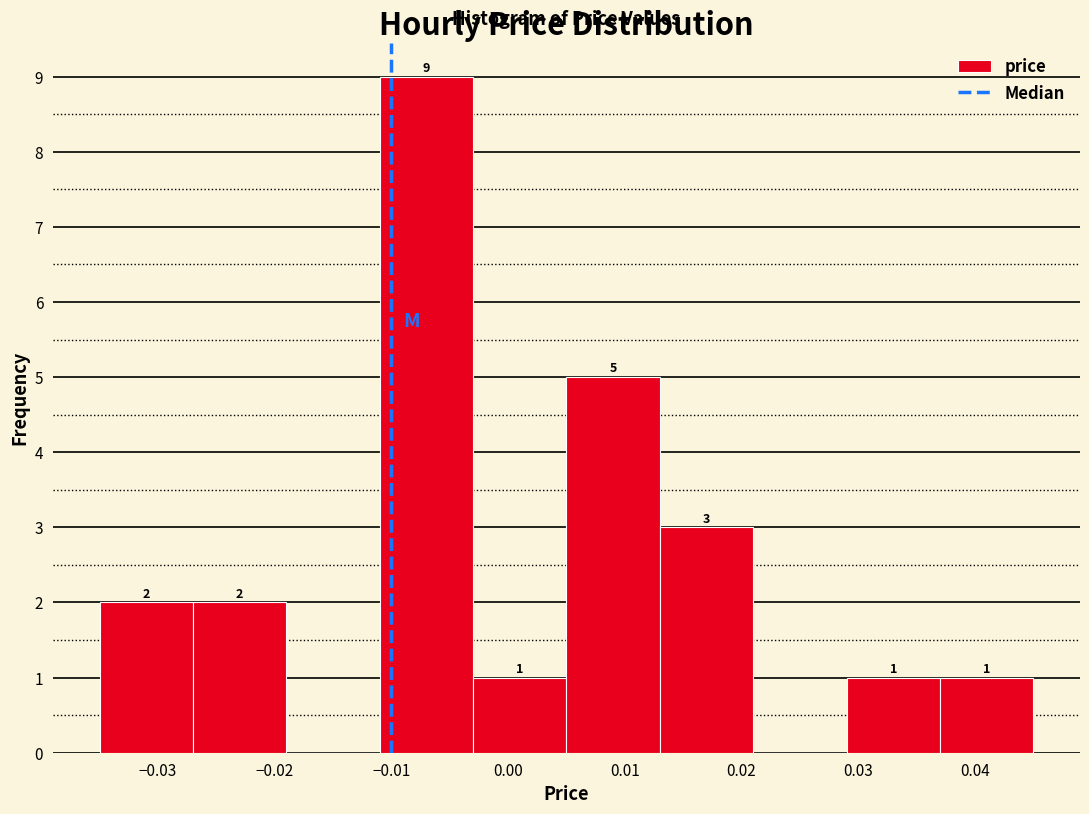

Which range on the x-axis has the tallest bar?

-0.011 to -0.003